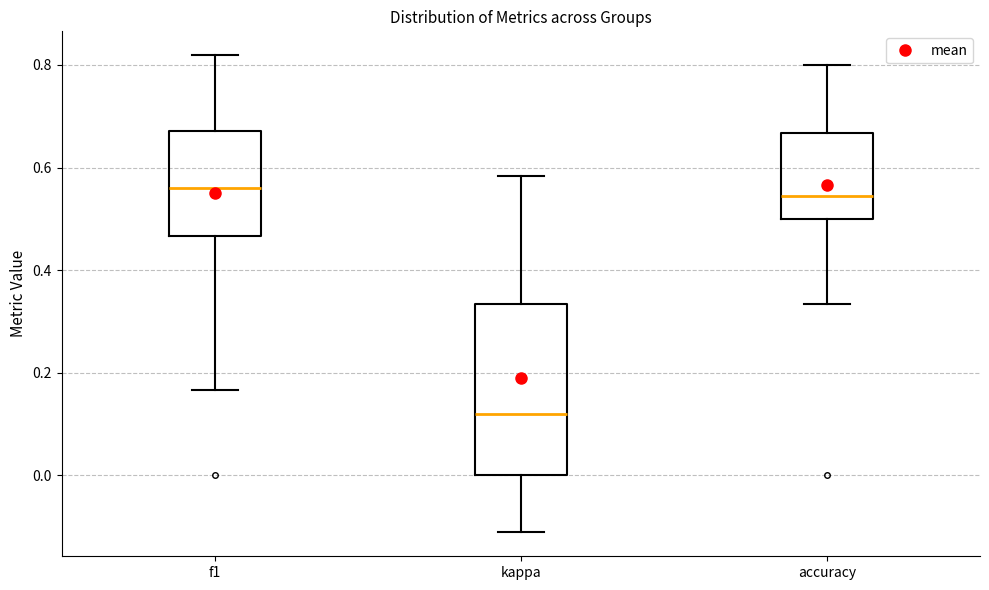

Which box's median line is the lowest?

kappa